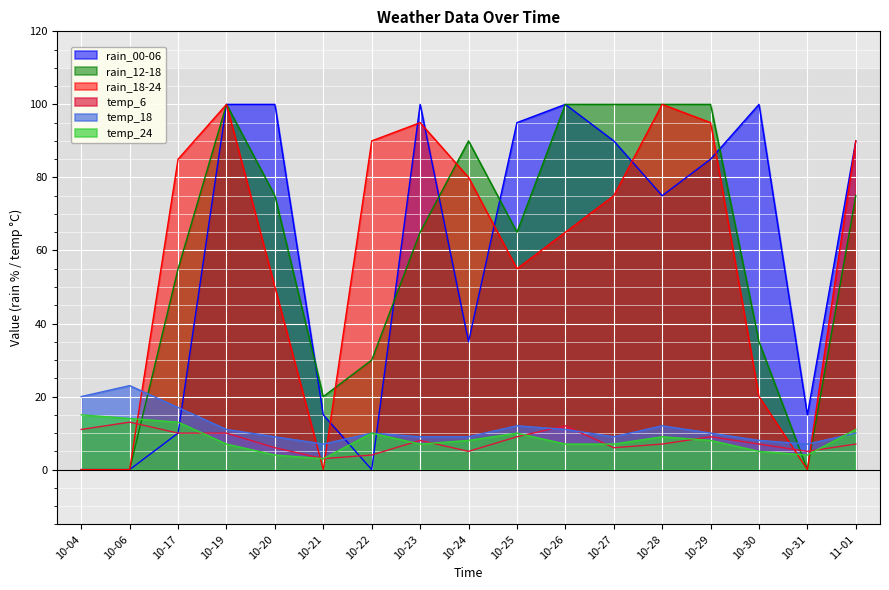

True or false: temp_6 has more than 1 points higher than both neighbors.

True